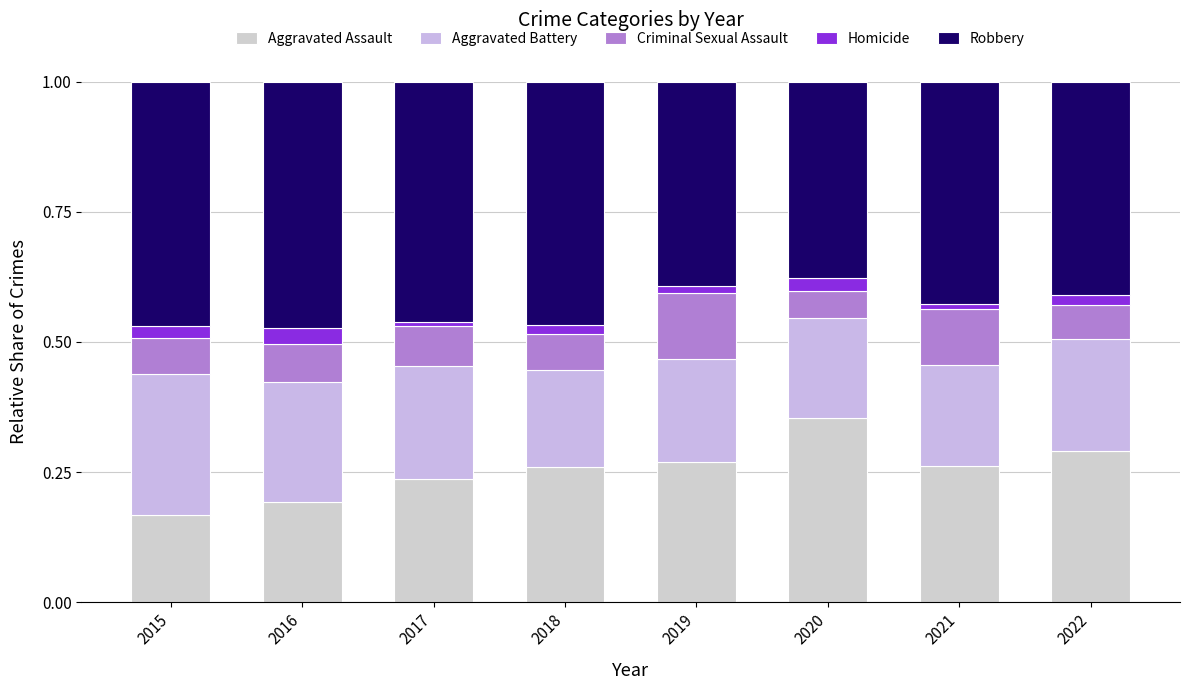

Does the chart contain stacked bars?

Yes